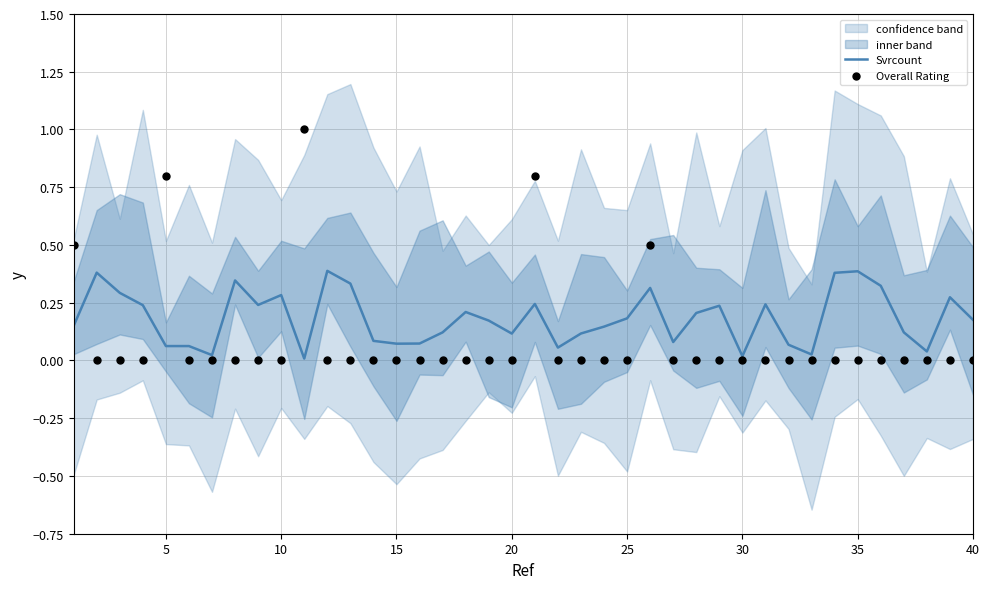

Which series has the largest total across all categories?

Svrcount